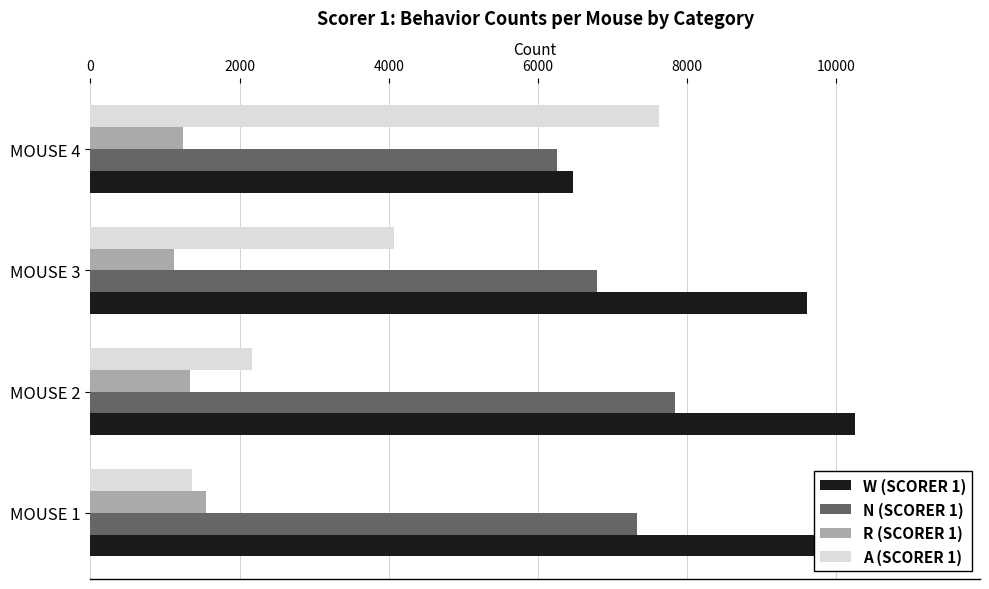

How many R (SCORER 1) values are between 1248 and 1551?

3